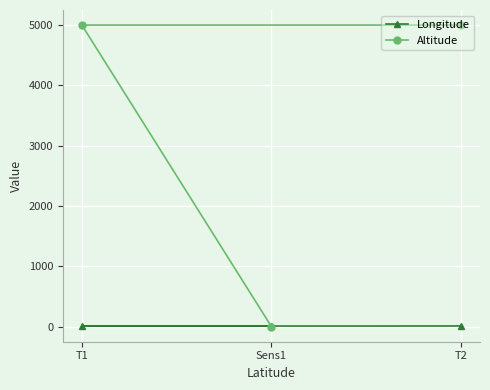

Rank the series by their maximum value, from lowest to highest.

Longitude, Altitude